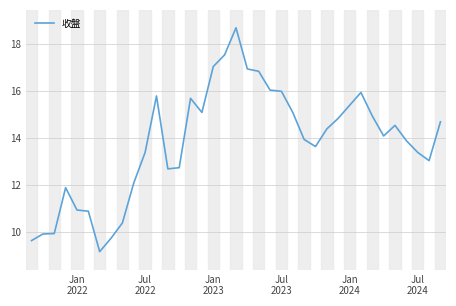

How many categories are shown in the chart?

37